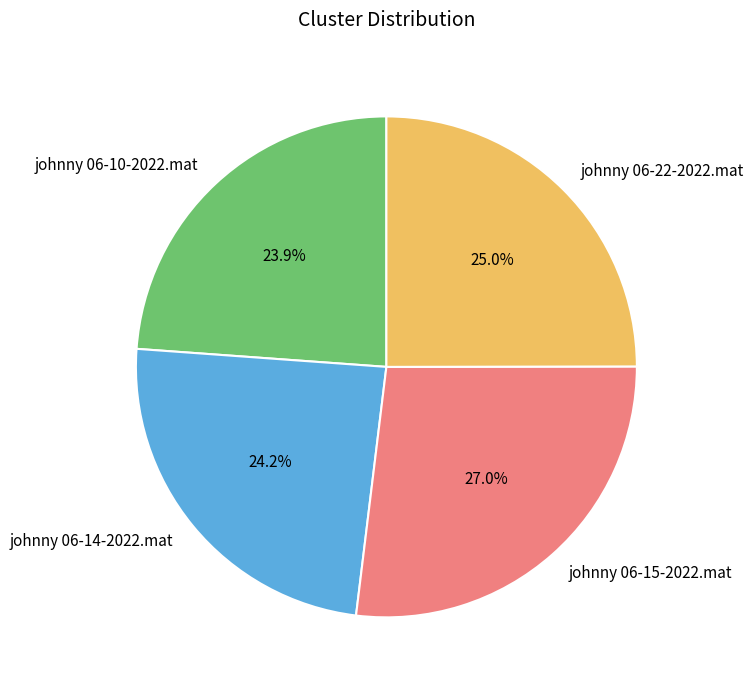

Is johnny 06-15-2022.mat the majority of the pie?

No